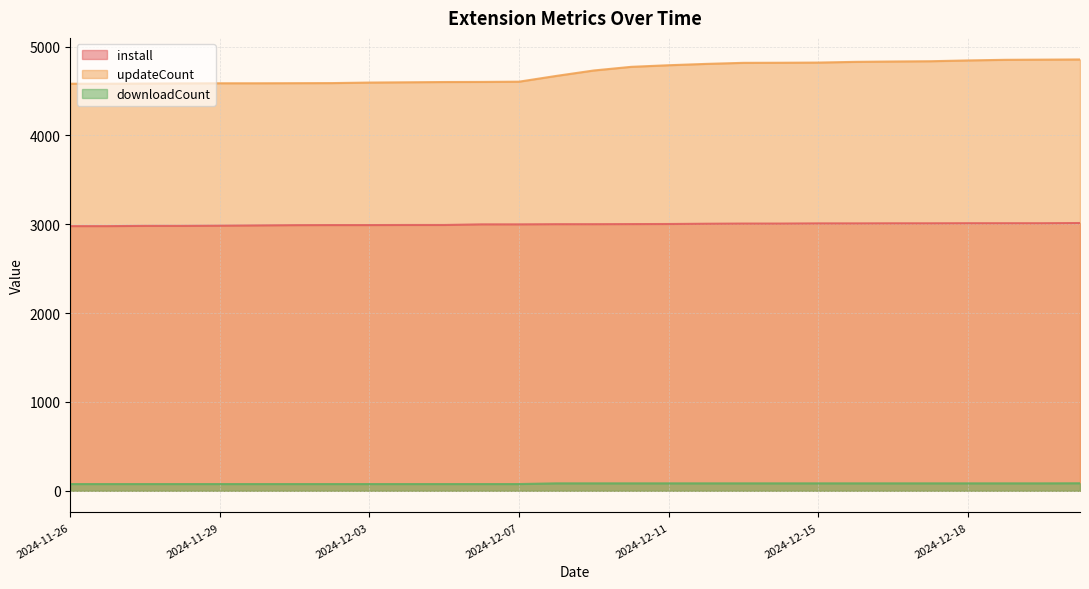

At which label does downloadCount reach its minimum?

2024-11-26